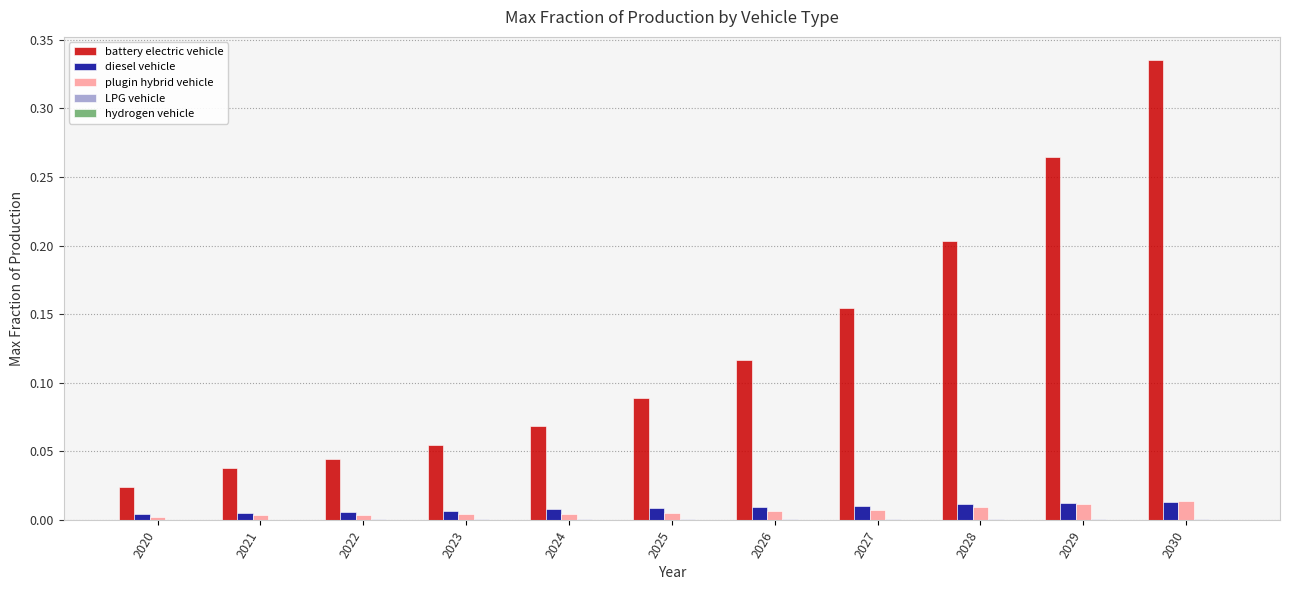

The value of plugin hybrid vehicle at 2027 is 0.0. True or false?

True